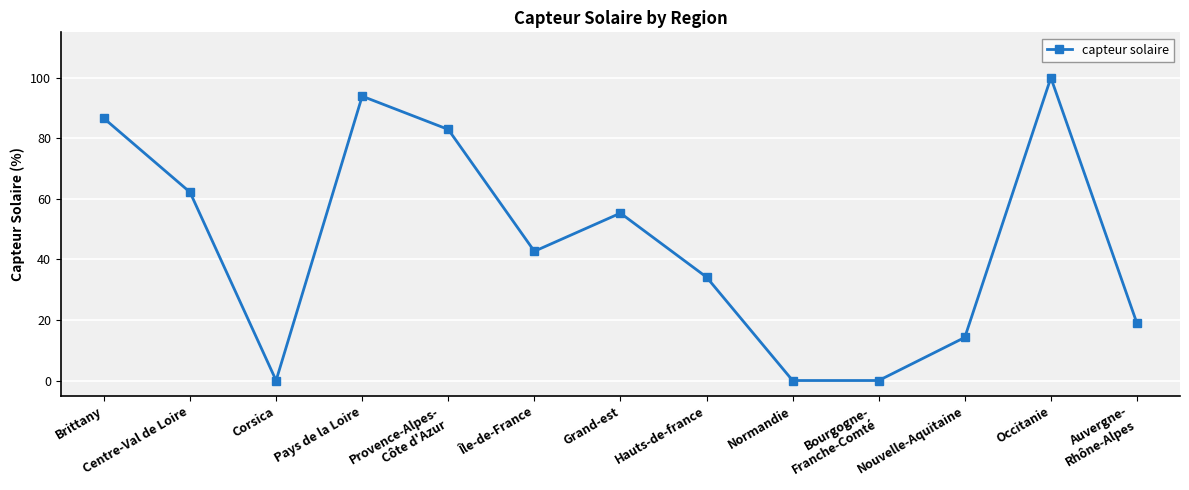

What is the average value?

45.5